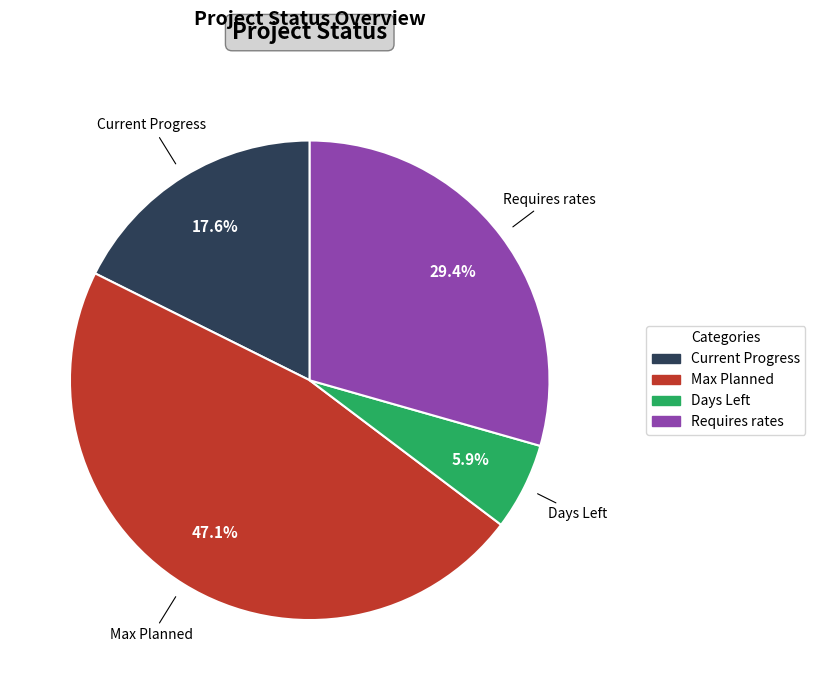

To the nearest percent, what is the difference between the largest and smallest slice percentages?

41%